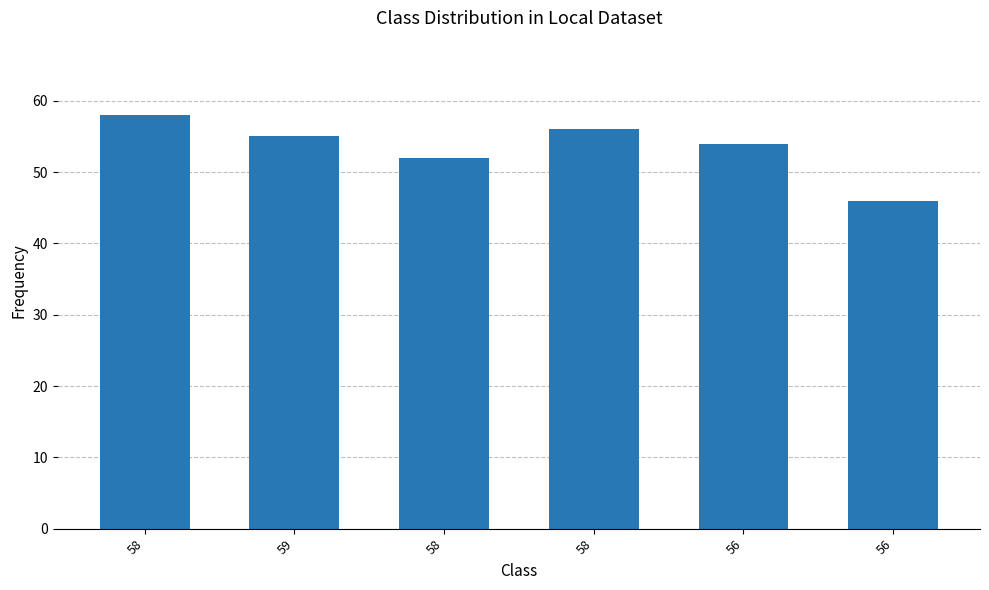

What is the sum of the values at 58 and 58?

110